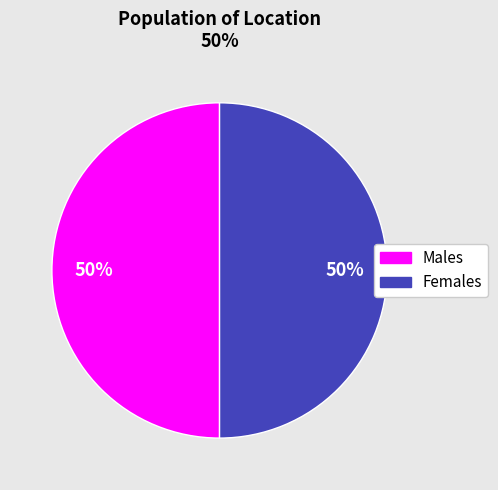

To the nearest percent, what is the average slice percentage?

50%